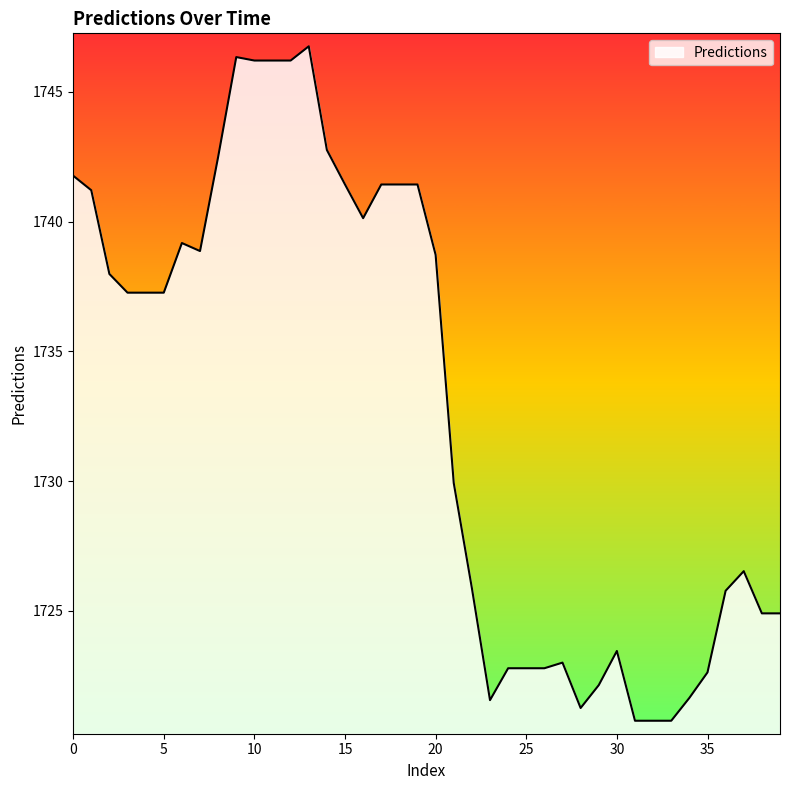

What is the difference between the maximum and minimum values?

26.0